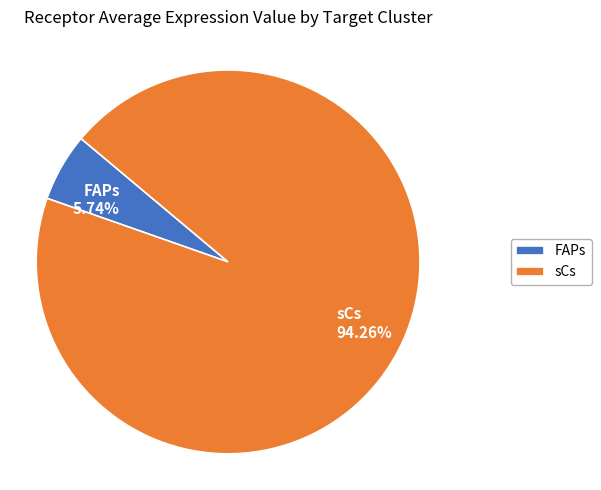

What is the total percentage of sCs and FAPs?

100.0%